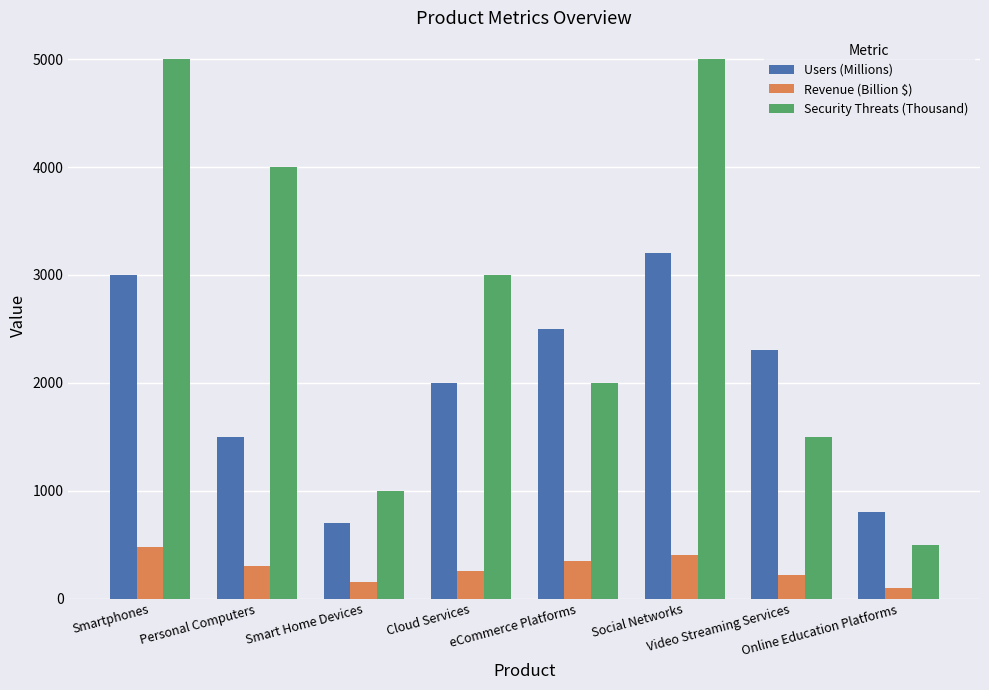

Which series changed the most between Personal Computers and eCommerce Platforms?

Security Threats (Thousand)